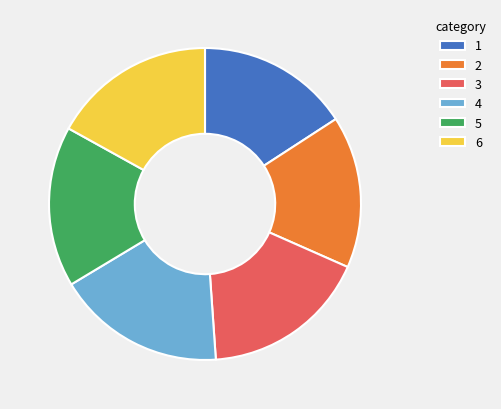

True or false: 4 accounts for 17% of the total.

True